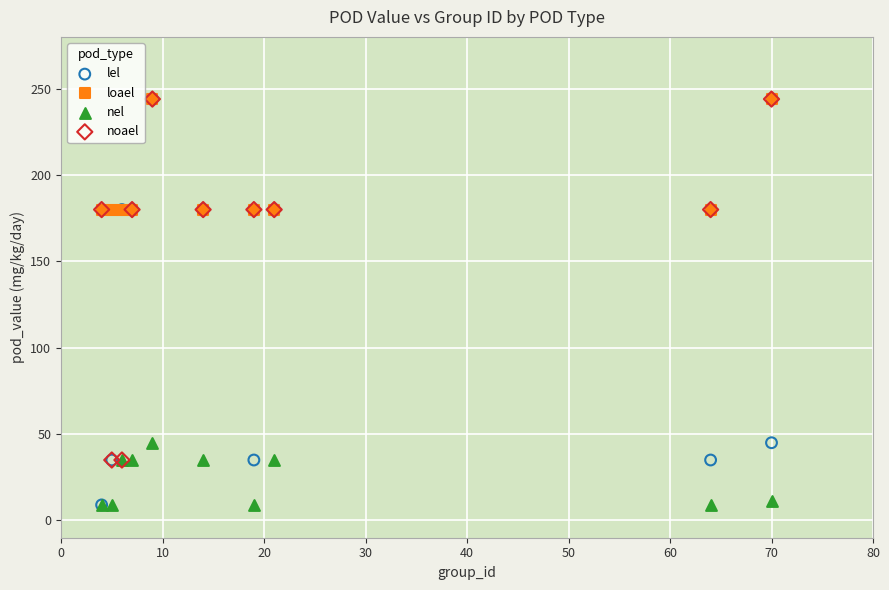

What are all the series names shown in the legend?

lel, loael, nel, noael